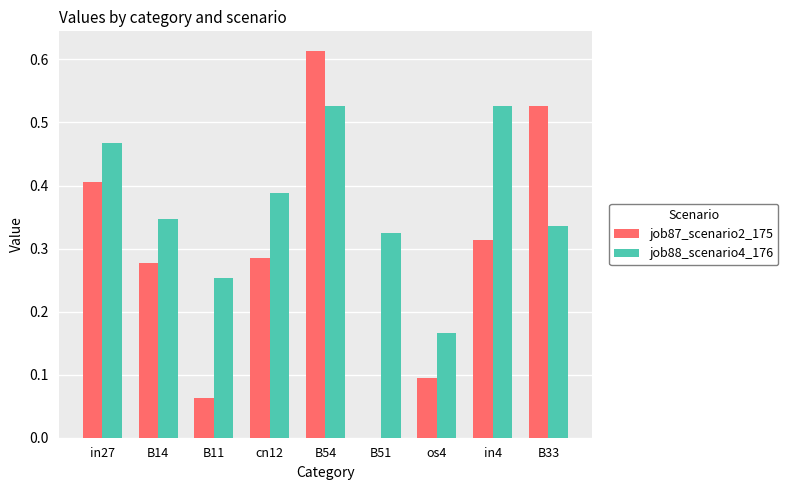

What is the sum of all job88_scenario4_176 values?

3.3